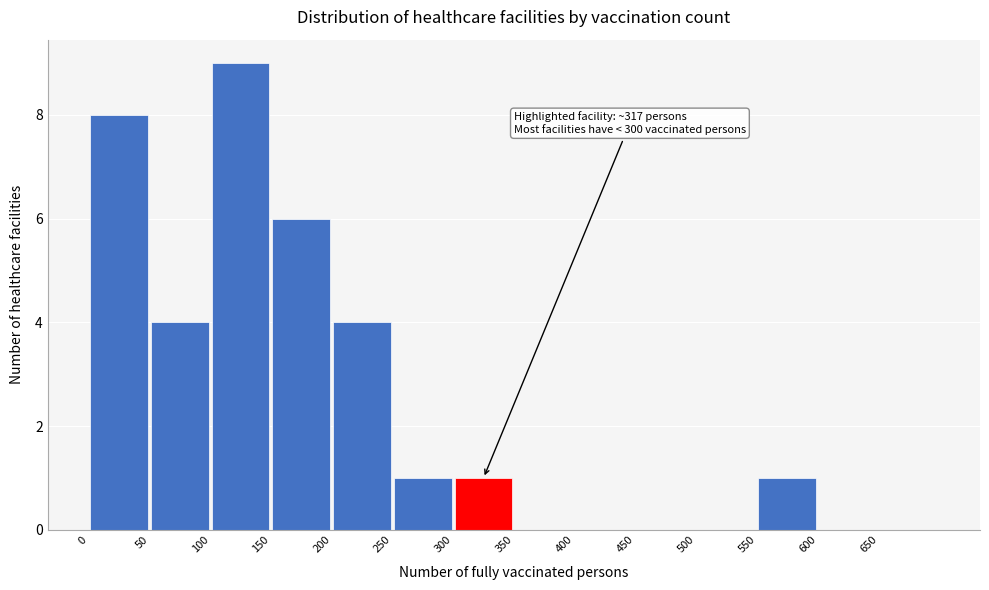

Which range on the x-axis has the tallest bar?

100 to 150